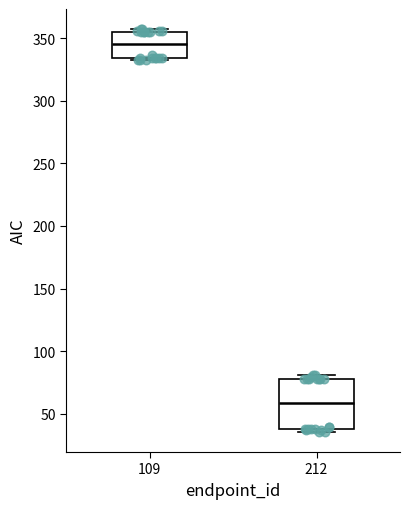

Reading left to right, read every box against the y-axis: the position of its median line, the range the box covers, and the ends of its whiskers. The values are not printed on the chart, so give them approximately, as read against the axis.

109: median 345, box 335 to 355, whiskers 330 to 355 (just above the box's upper edge)
212: median 60, box 35 to 75, whiskers 35 (just below the box's lower edge) to 80